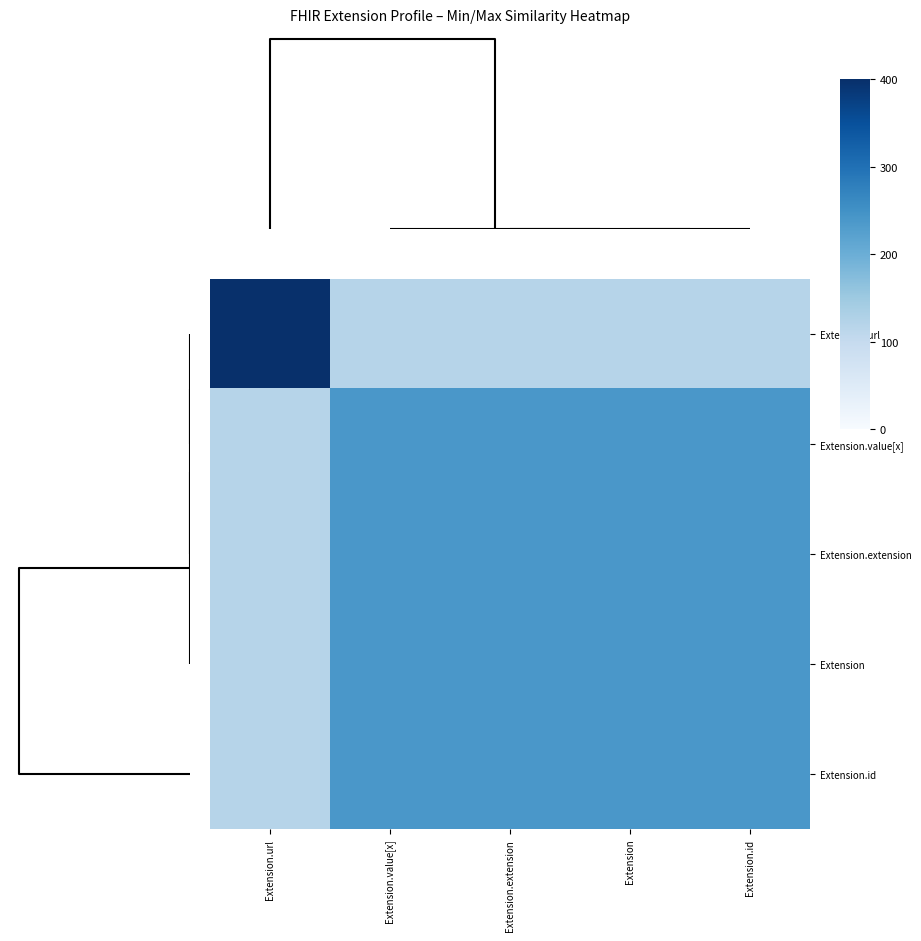

What is the total value across all series at Extension.url?

880.0